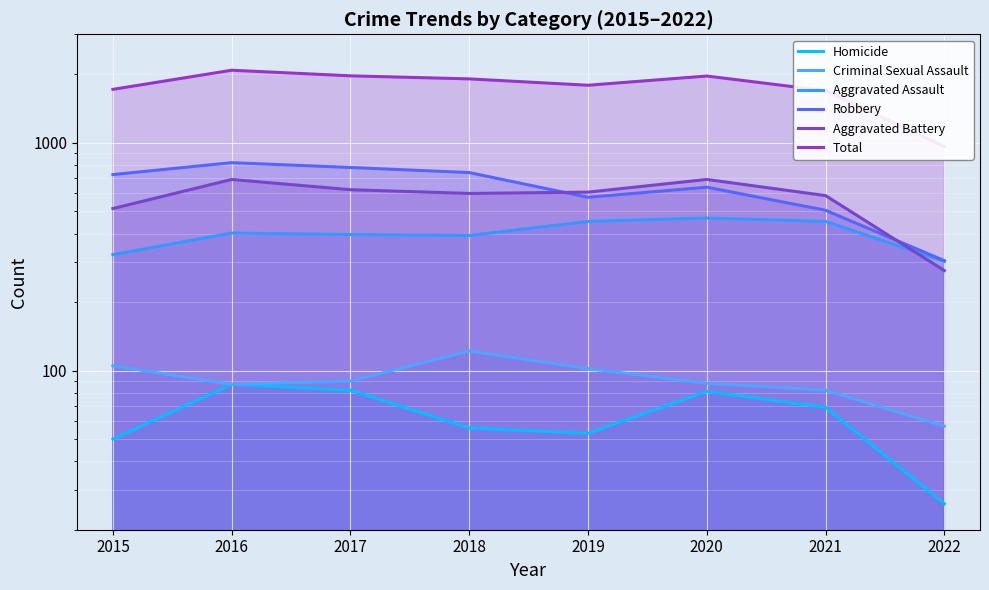

Does the chart display data point markers on the line(s)?

No